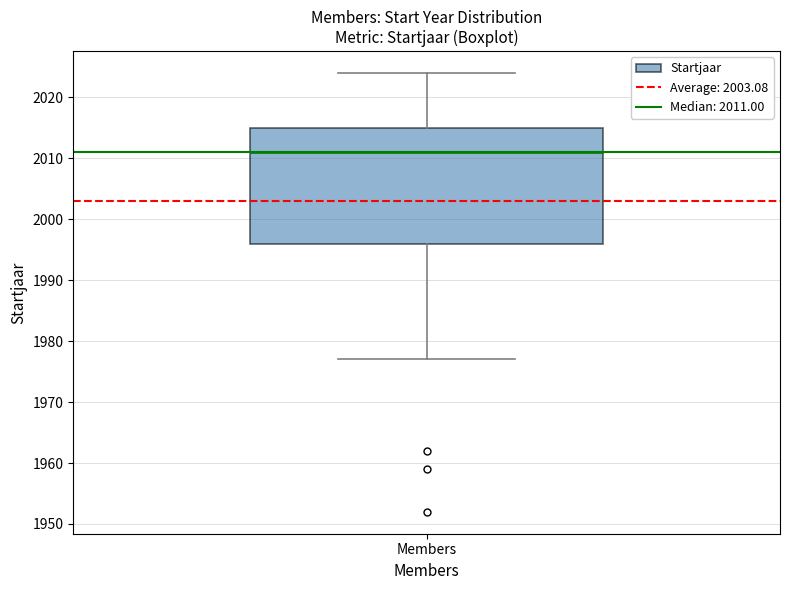

Transcribe this box plot: give where the median line is, the range the box spans, and where the two whiskers end, as read against the y-axis. The values are not printed on the chart, so give them approximately, as read against the axis.

median 2011, box 1996 to 2015, whiskers 1977 to 2024